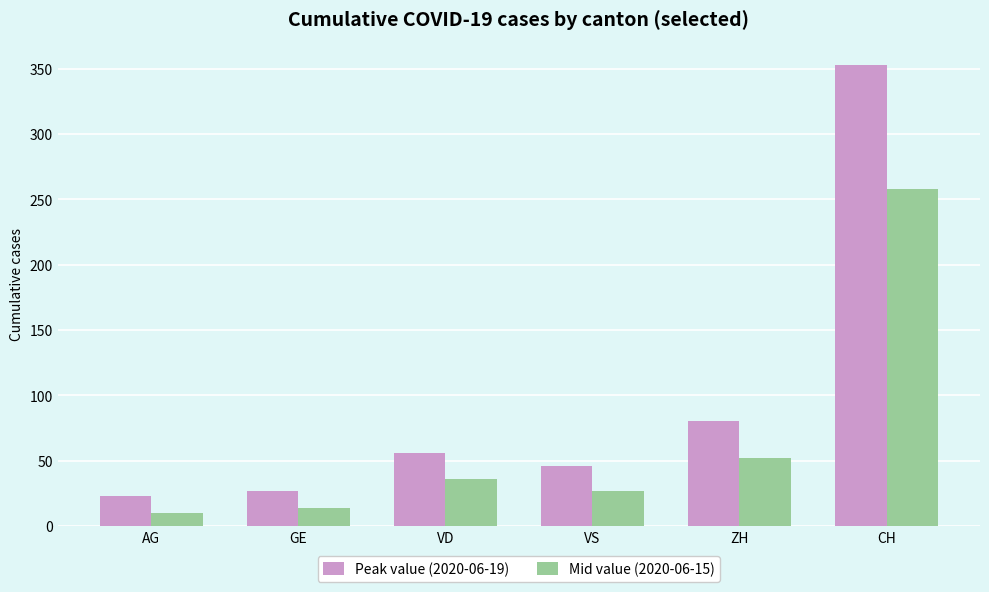

Are the bars horizontal?

No